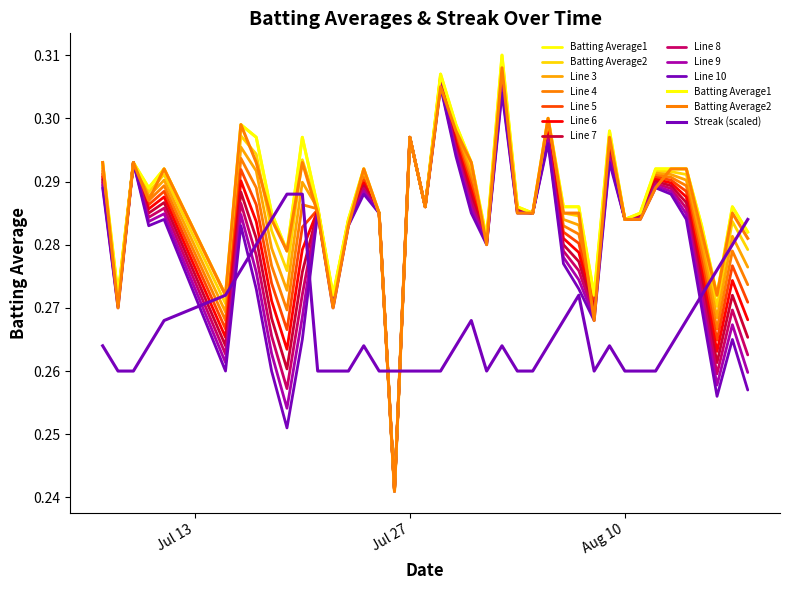

At how many categories does at least one series exceed 0?

40